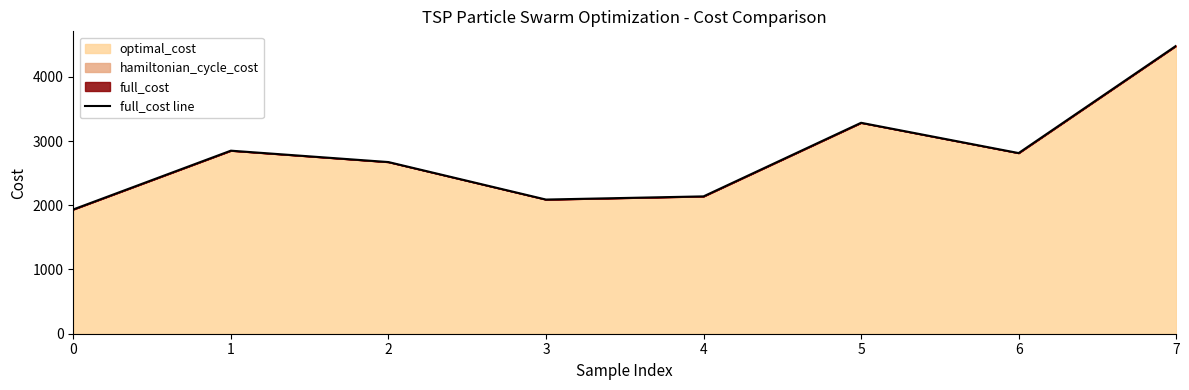

What is the change in value from 1 to 3?

-761.0